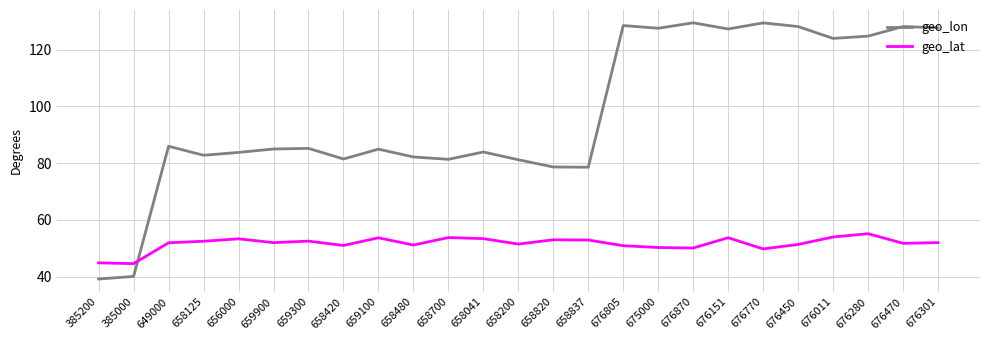

The value of geo_lat at 676301 is 81.2. True or false?

False